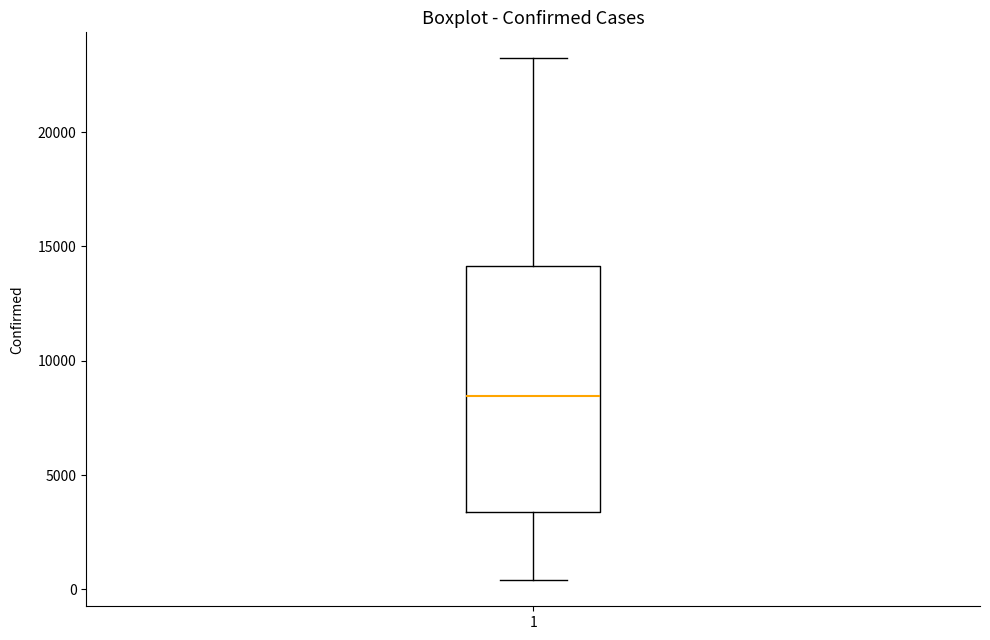

Where is the lower edge of the box at x = 1 on the y-axis? The values are not printed on the chart, so give them approximately, as read against the axis.

3500